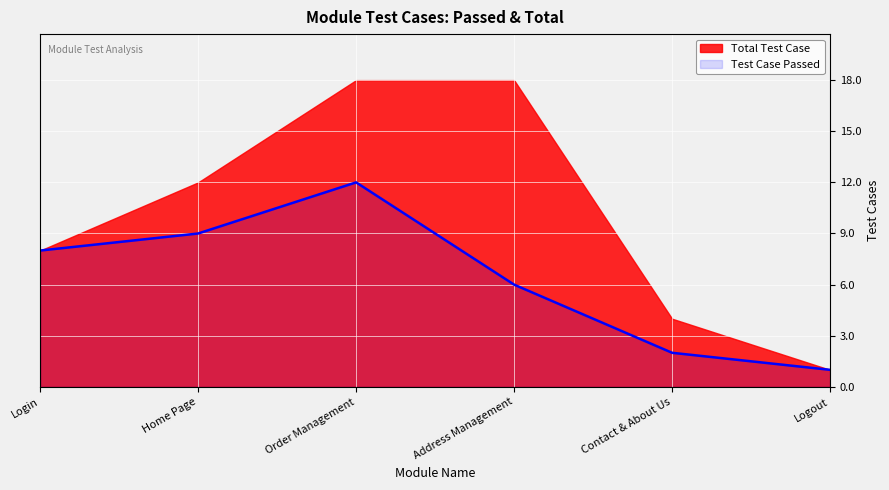

List the labels in order of value, smallest first.

Logout, Contact & About Us, Address Management, Login, Home Page, Order Management